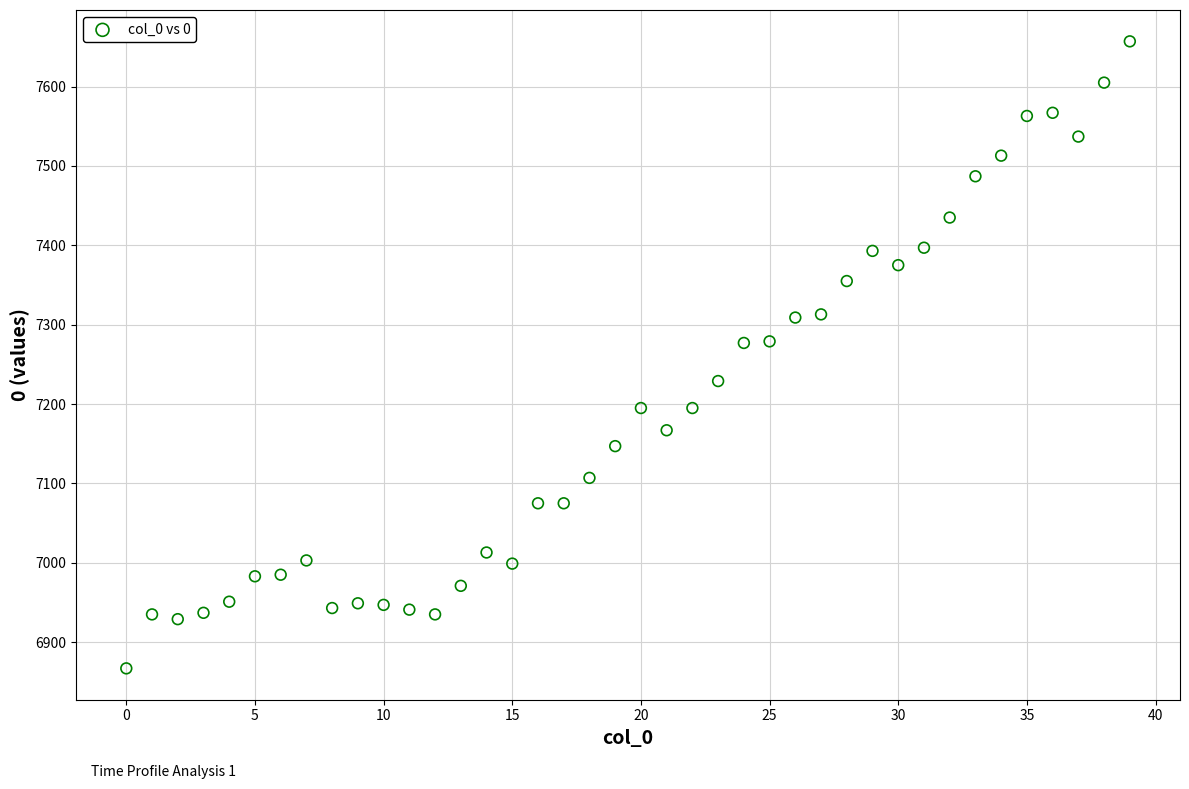

What is the range of Y values (max minus min)?

790